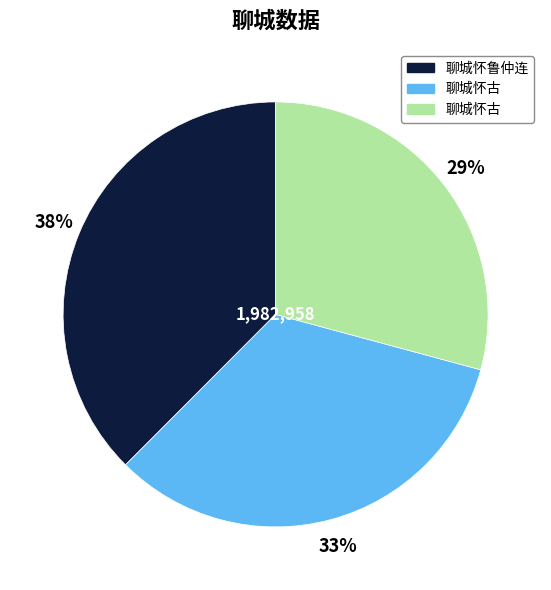

Does any single category account for the majority?

No